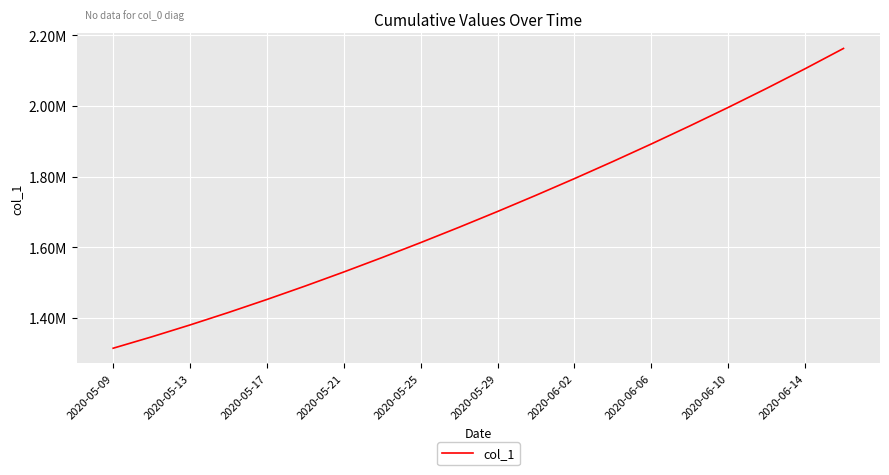

Is this an area chart (filled region under the line)?

No